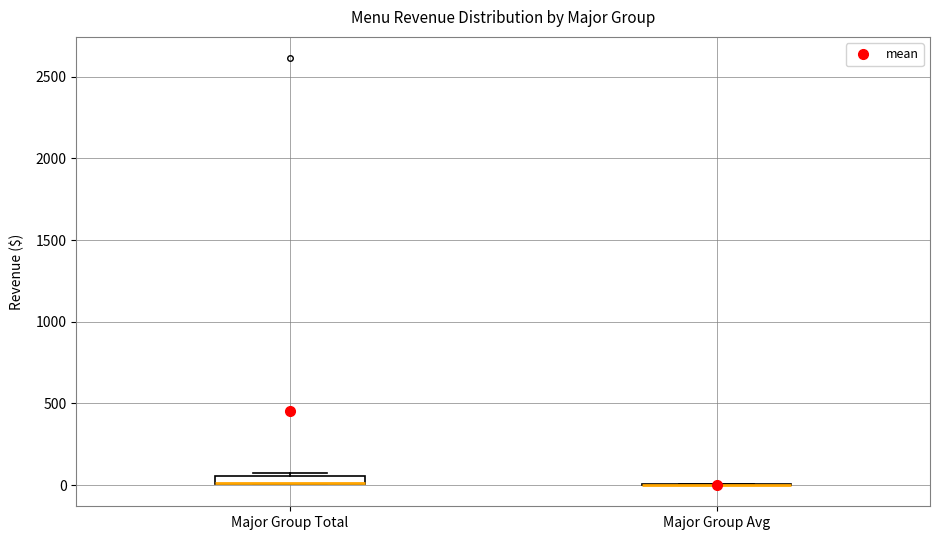

Where is the lower edge of the box for Major Group Total on the y-axis? The values are not printed on the chart, so give them approximately, as read against the axis.

0